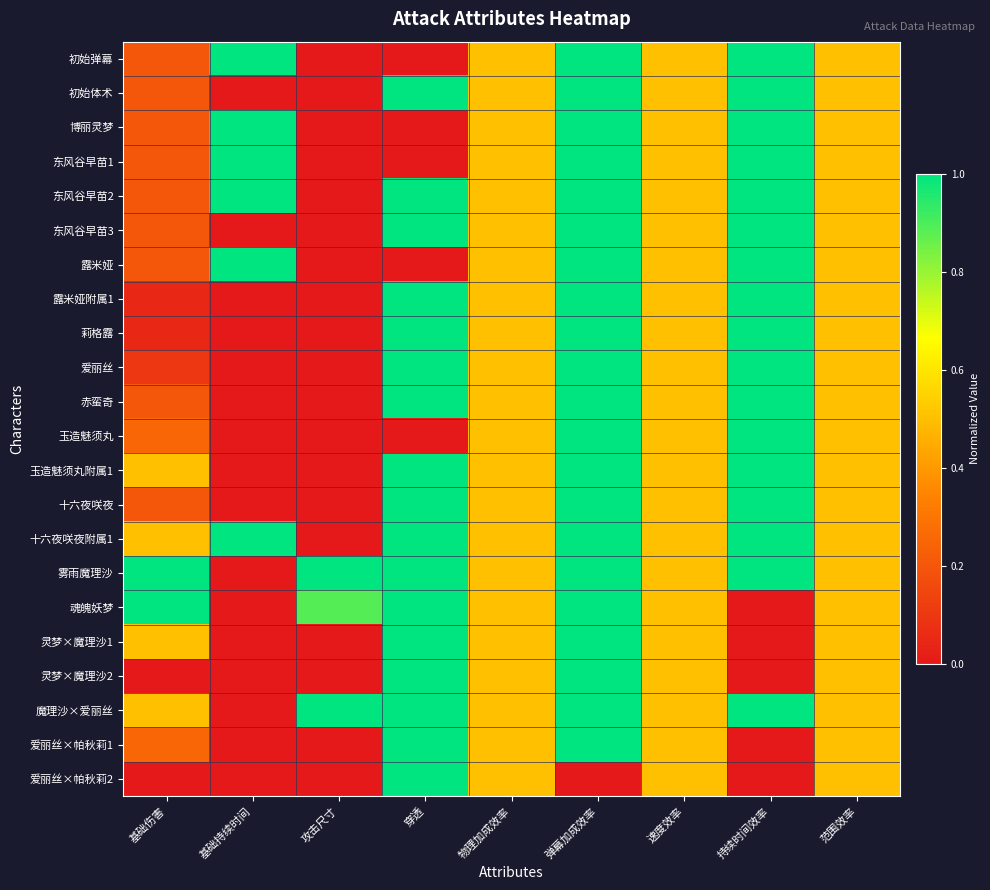

Rank the series at 范围效率 from lowest to highest value.

初始弹幕, 初始体术, 博丽灵梦, 东风谷早苗1, 东风谷早苗2, 东风谷早苗3, 露米娅, 露米娅附属1, 莉格露, 爱丽丝, 赤蛮奇, 玉造魅须丸, 玉造魅须丸附属1, 十六夜咲夜, 十六夜咲夜附属1, 雾雨魔理沙, 魂魄妖梦, 灵梦×魔理沙1, 灵梦×魔理沙2, 魔理沙×爱丽丝, 爱丽丝×帕秋莉1, 爱丽丝×帕秋莉2